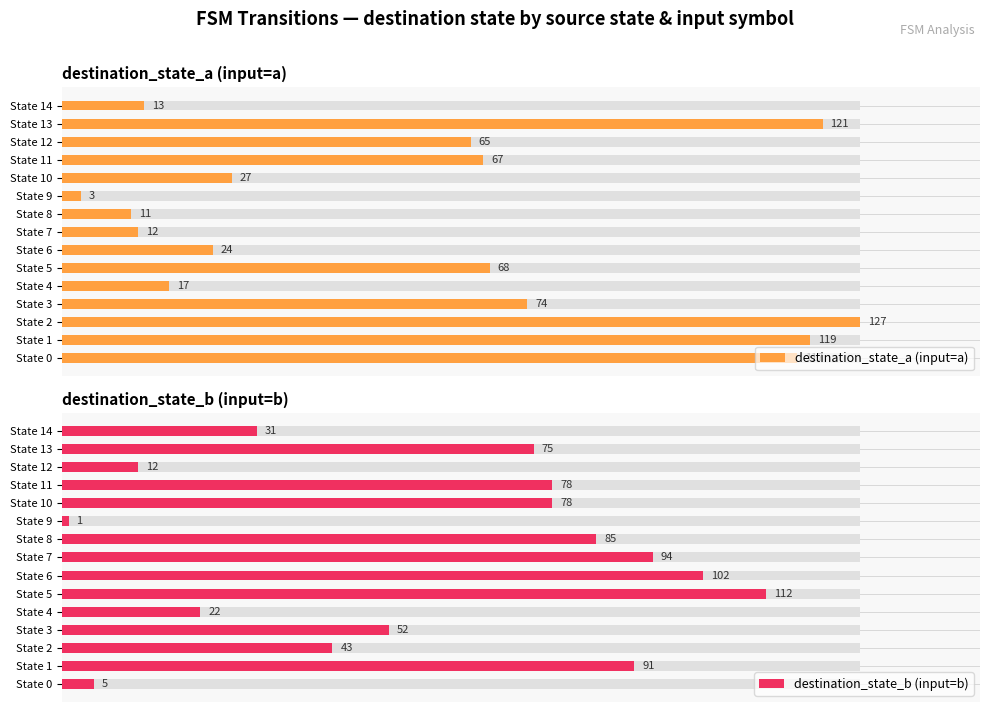

What are all the series names shown in the legend?

destination_state_a (input=a), destination_state_b (input=b)